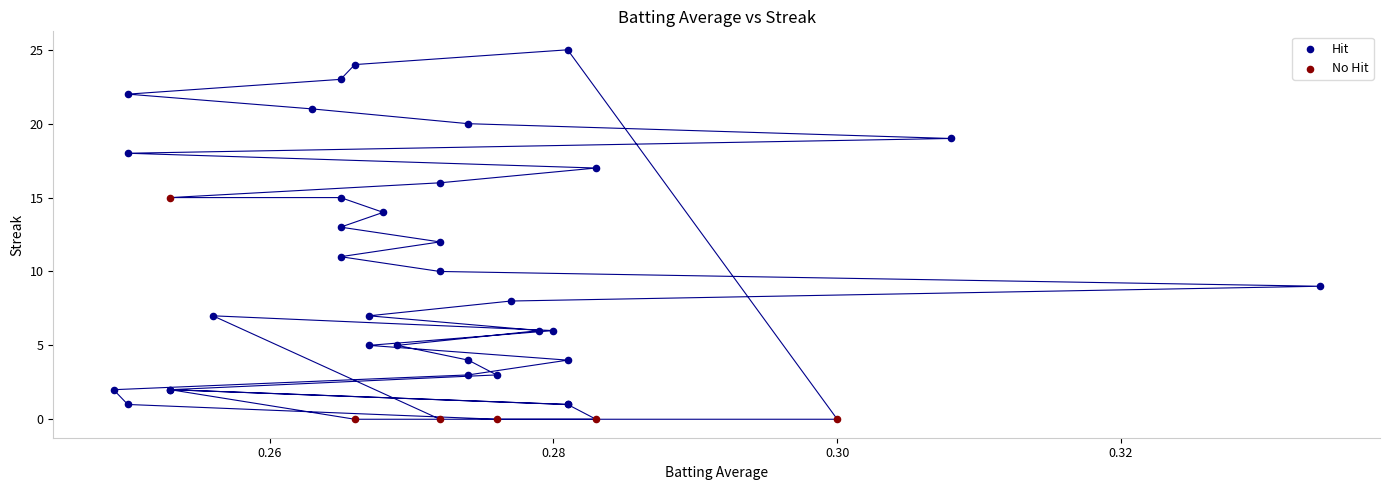

Which series has the largest Y range (max minus min)?

Hit